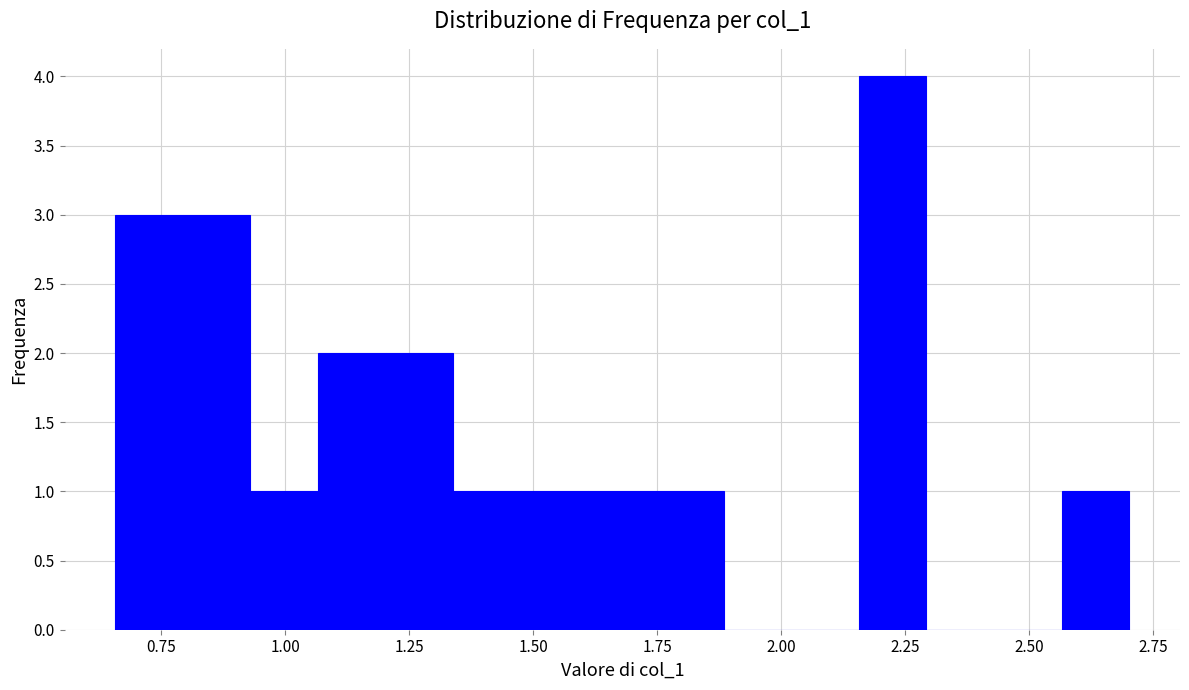

Around what value on the x-axis is the tallest bar? Give the approximate position of its centre, as read against the axis.

2.20